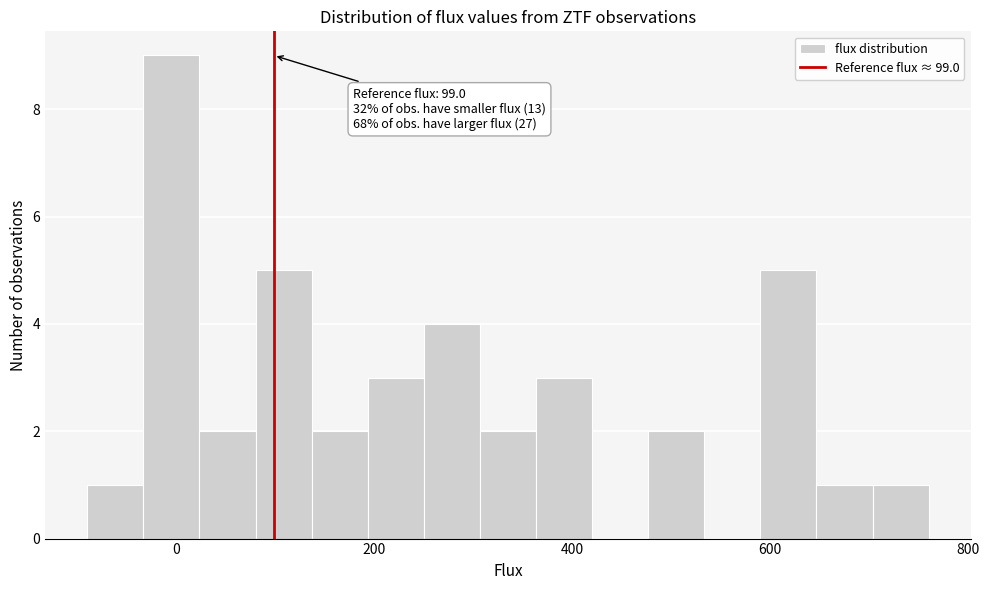

Around what value on the x-axis is the tallest bar? Give the approximate position of its centre, as read against the axis.

0